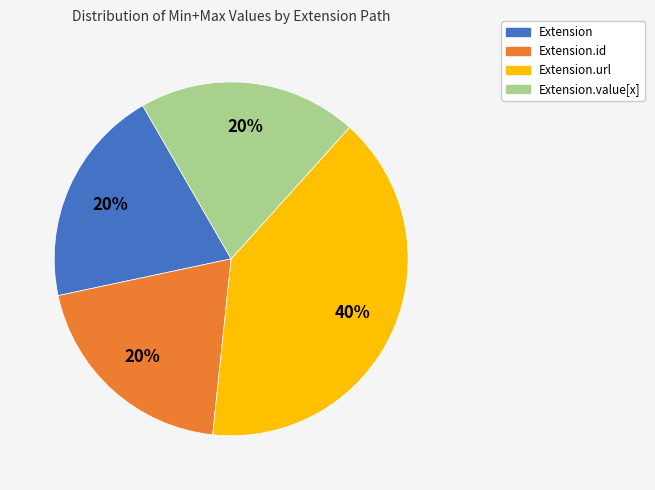

Is there a majority slice in this chart?

No